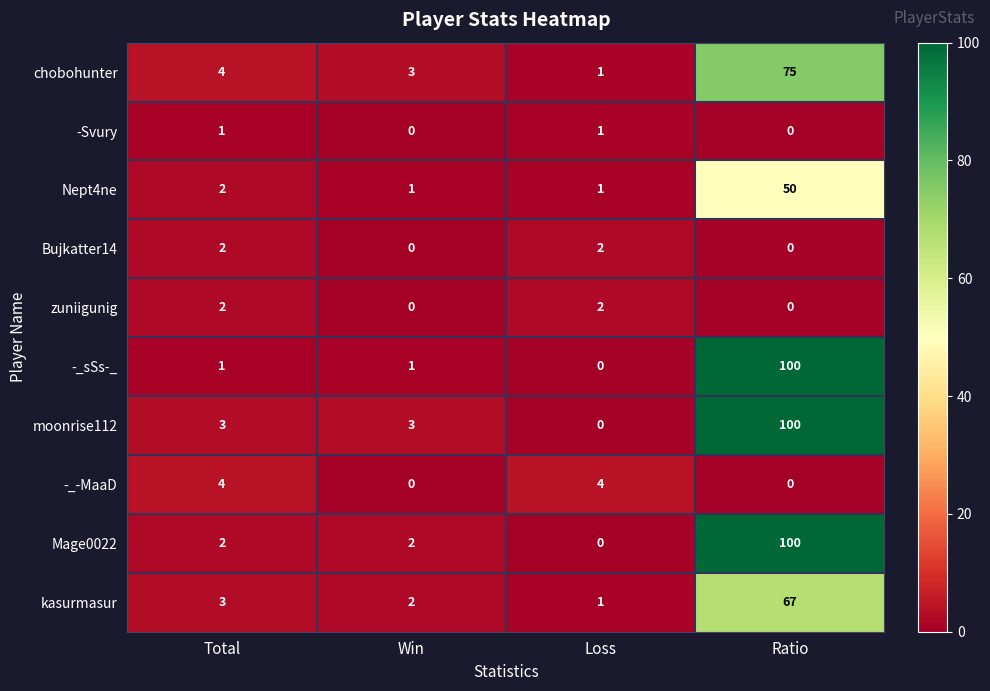

What is the difference between the highest and lowest values at Total?

3